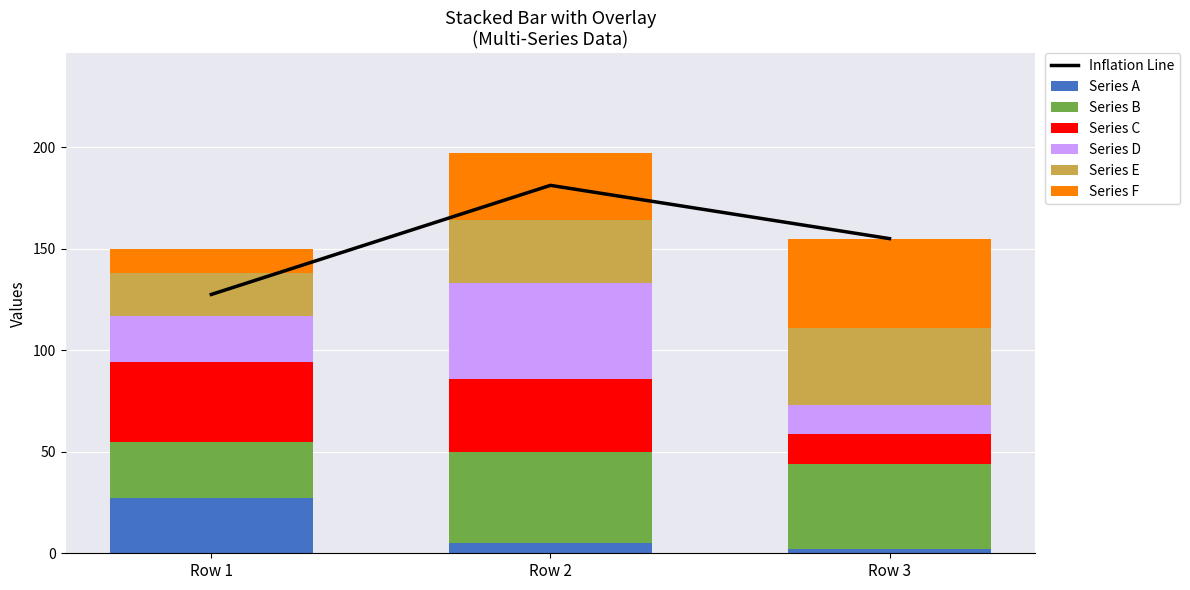

Which category has the highest value in the Series A series?

Row 1